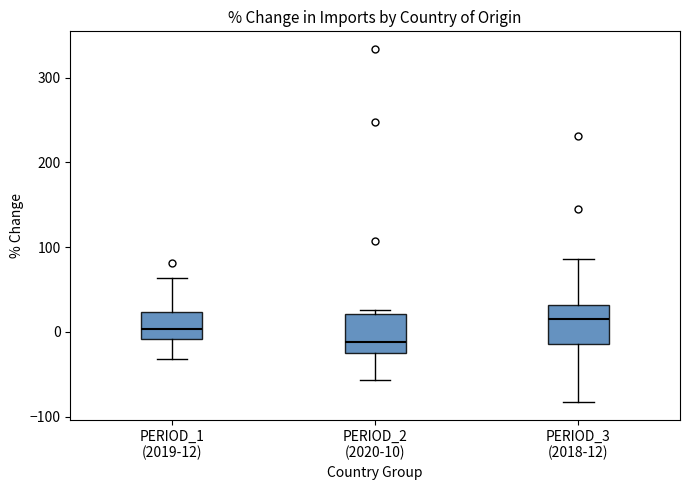

Reading left to right, transcribe this box plot: for each box, give where its median line is, the range the box spans, and where its two whiskers end, as read against the y-axis. The values are not printed on the chart, so give them approximately, as read against the axis.

PERIOD_1 (2019-12): median 0, box -10 to 20, whiskers -30 to 60
PERIOD_2 (2020-10): median -10, box -30 to 20, whiskers -60 to 30
PERIOD_3 (2018-12): median 20, box -10 to 30, whiskers -80 to 90